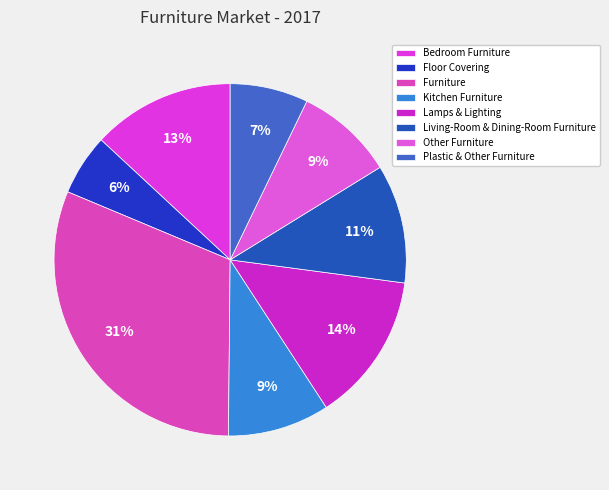

What is the change in value from Kitchen Furniture to Other Furniture?

-0.1